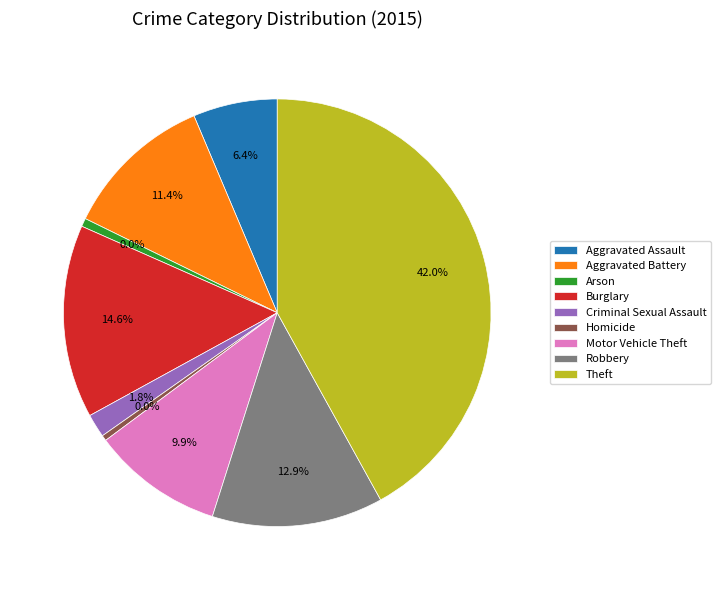

How many segments does this pie chart have?

9